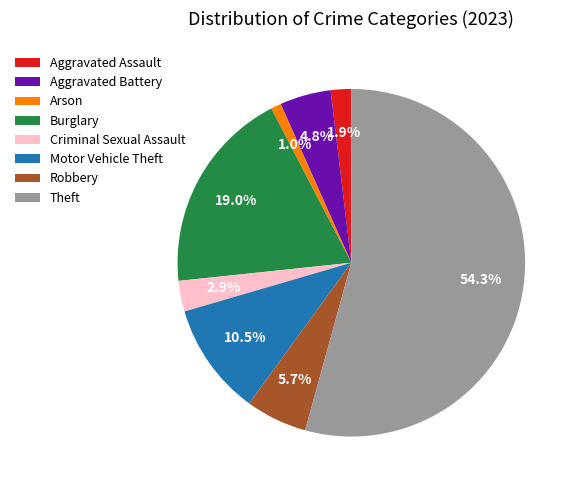

Which category has the biggest portion of the pie?

Theft